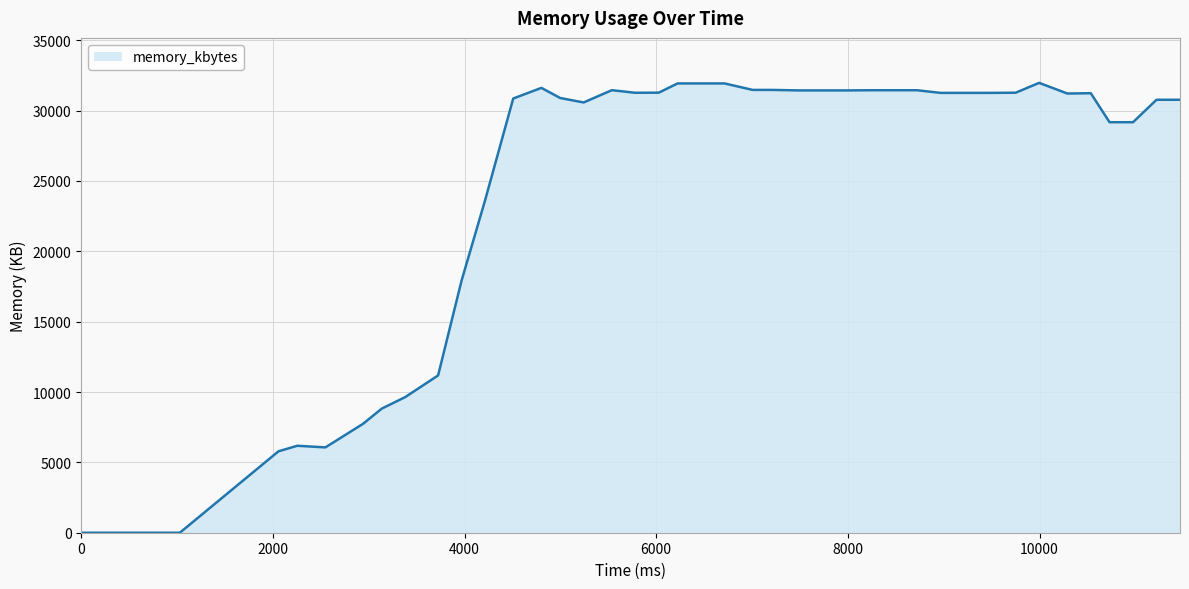

What is the difference between the maximum and minimum values?

31972